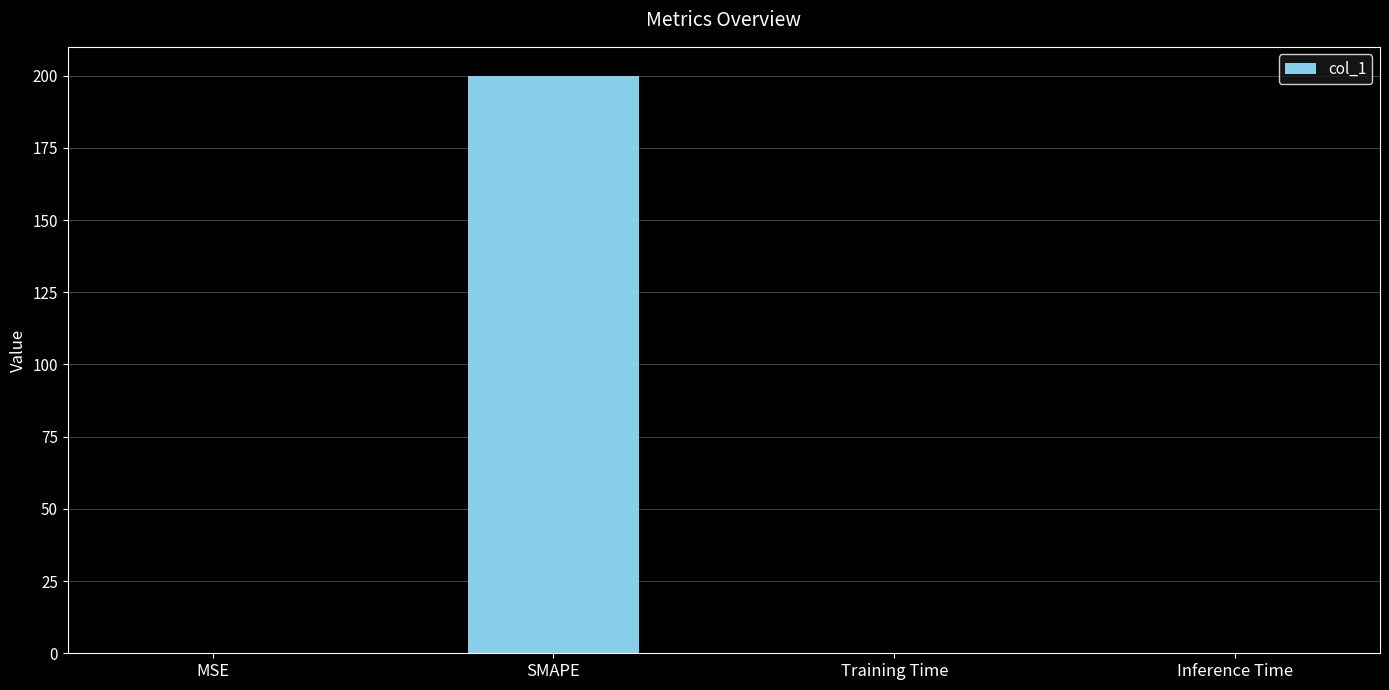

What is the sum of all values?

200.1